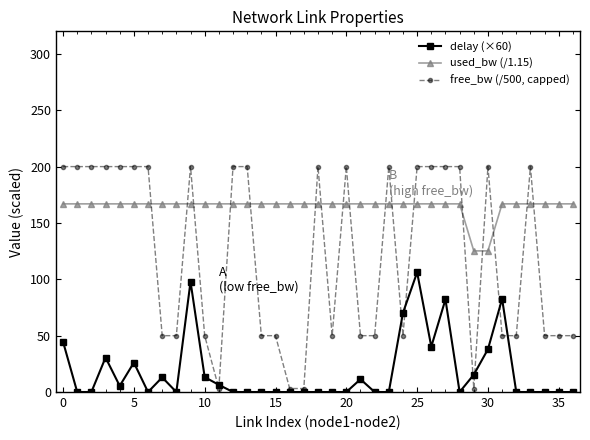

What are all the series names shown in the legend?

delay (×60), used_bw (/1.15), free_bw (/500, capped)